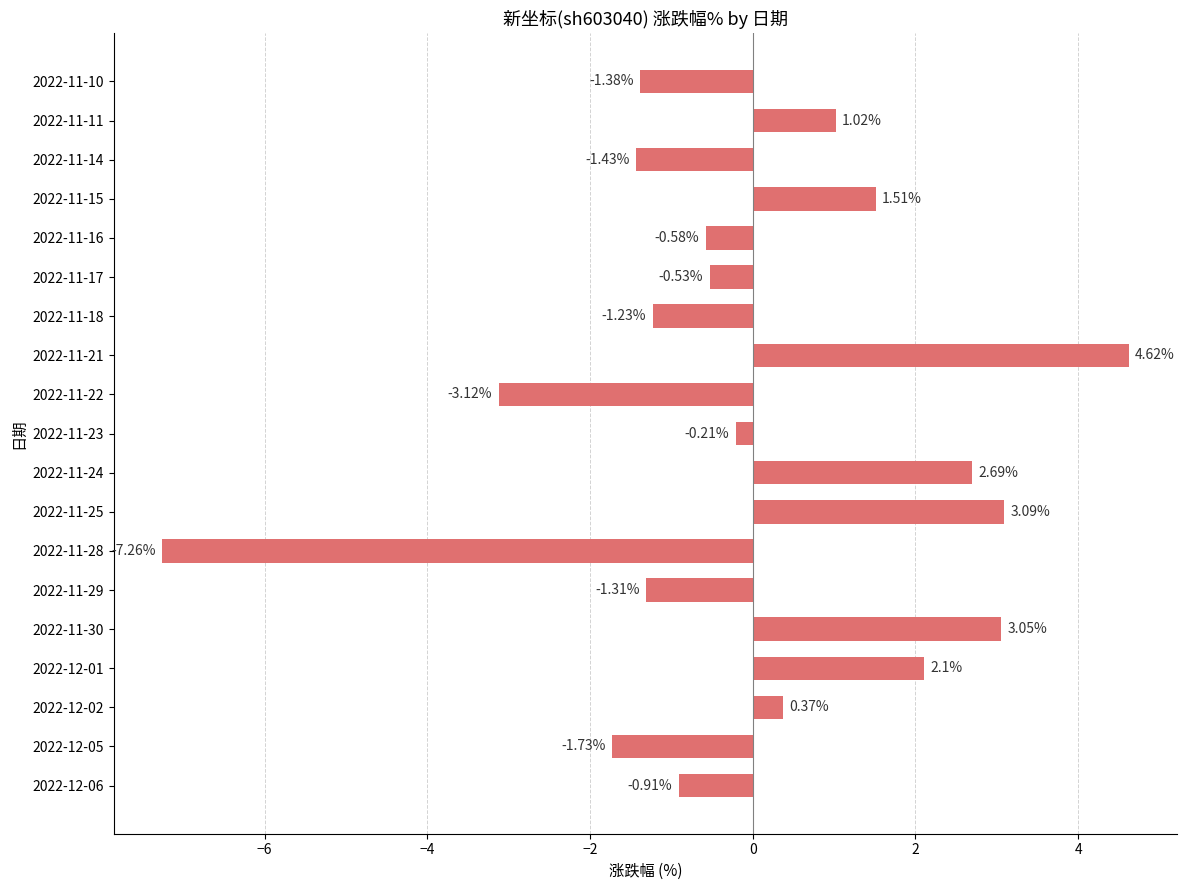

At which category does the chart reach its minimum across all series?

2022-11-28